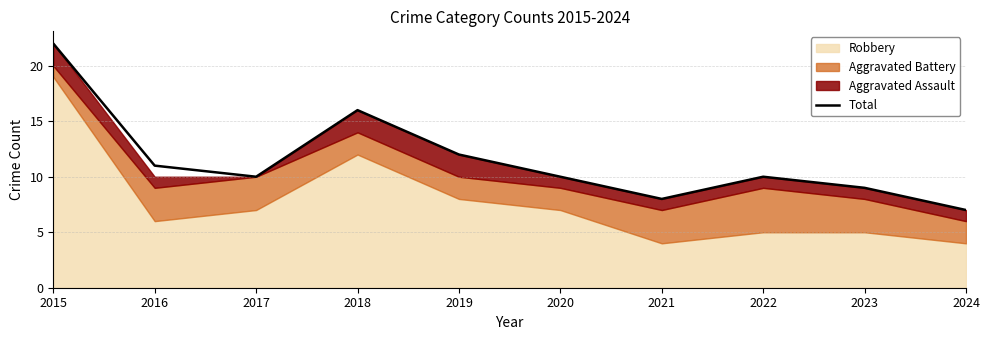

Reading left to right, list all the values displayed in this chart.

2015=22	2016=11	2017=10	2018=16	2019=12	2020=10	2021=8	2022=10	2023=9	2024=7